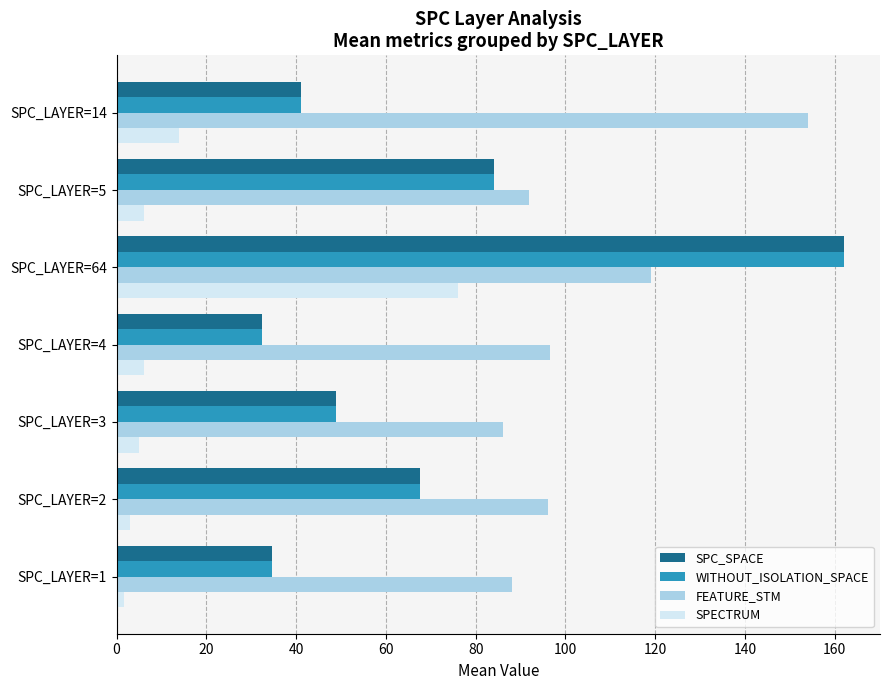

The value of SPECTRUM at SPC_LAYER=5 is 6.0. True or false?

True